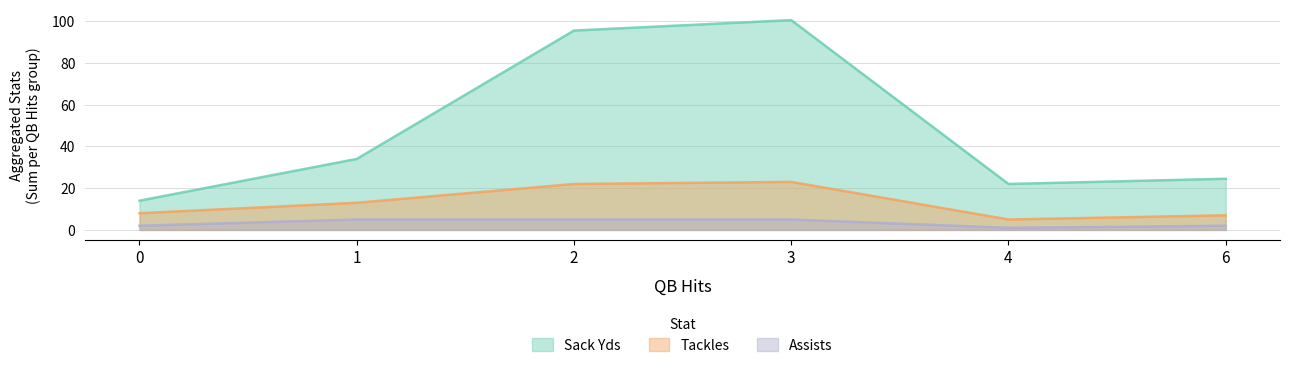

True or false: Sack Yds and Tackles intersect in this chart.

False